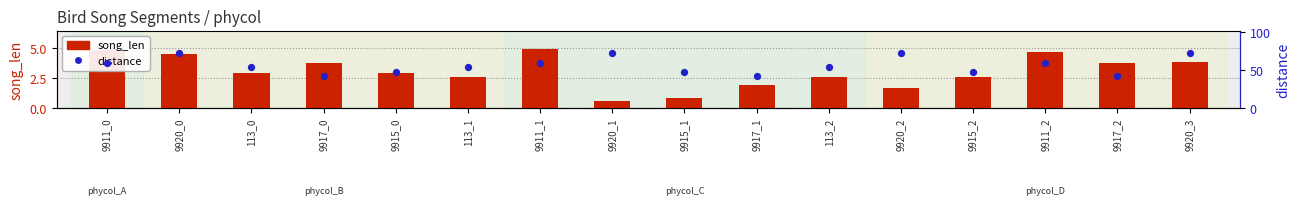

Which series reaches the maximum Y coordinate?

distance